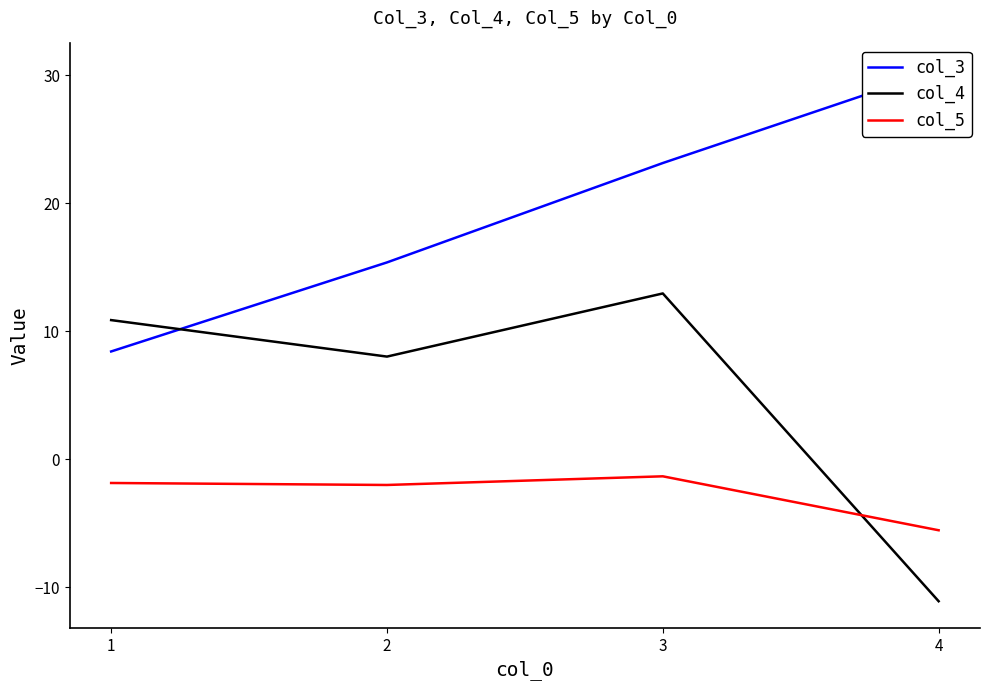

Rank the categories by col_3 value from highest to lowest.

4, 3, 2, 1